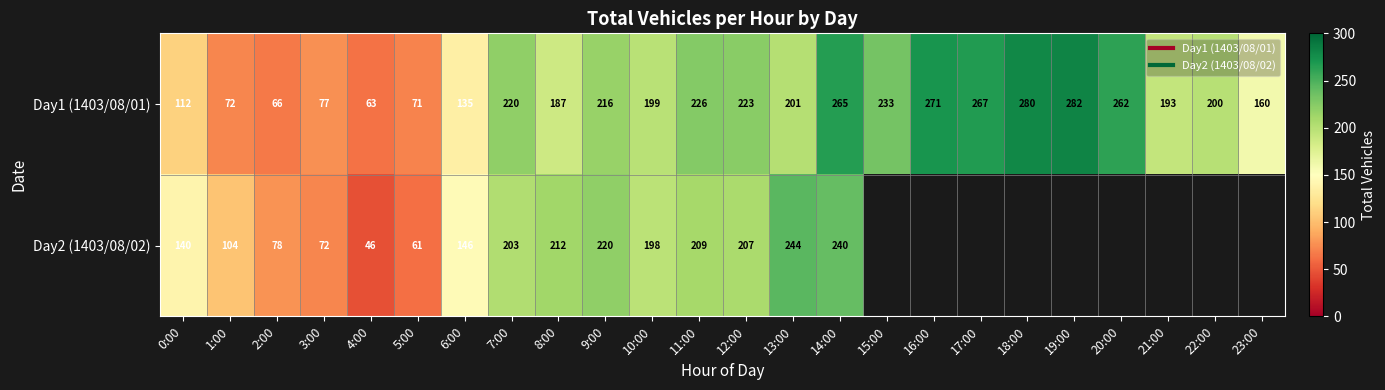

Between 8:00 and 20:00, which series saw the biggest shift?

Day1 (1403/08/01)